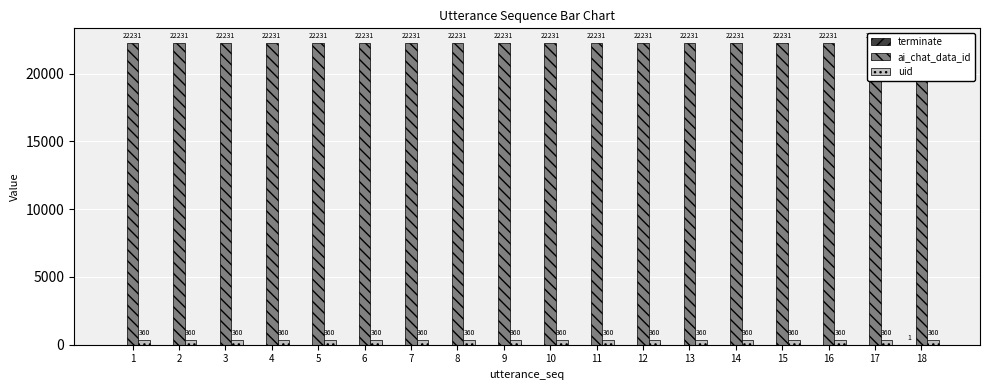

Which series has the widest spread of values?

terminate